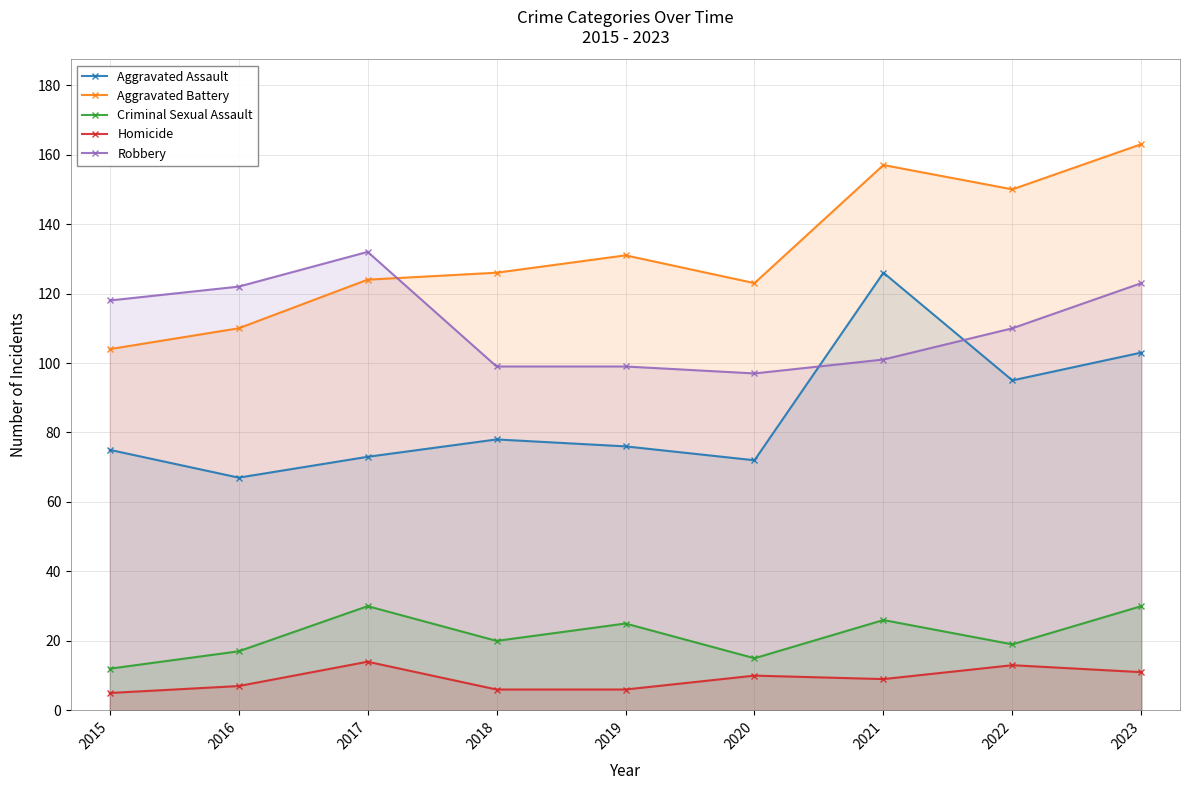

How many interior local peaks does the Aggravated Assault series have?

2